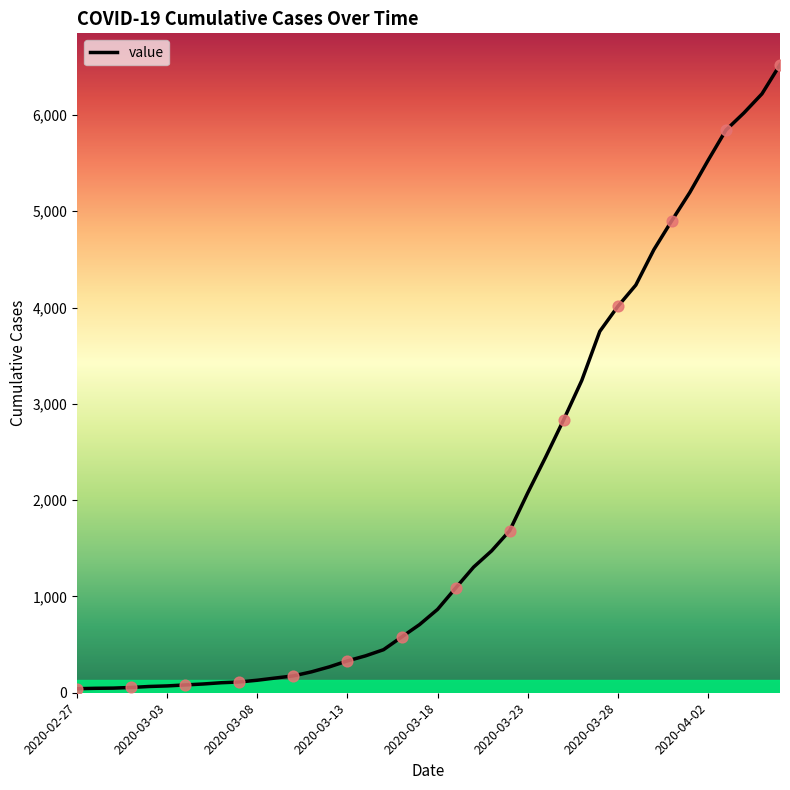

What is the greatest value displayed?

6522